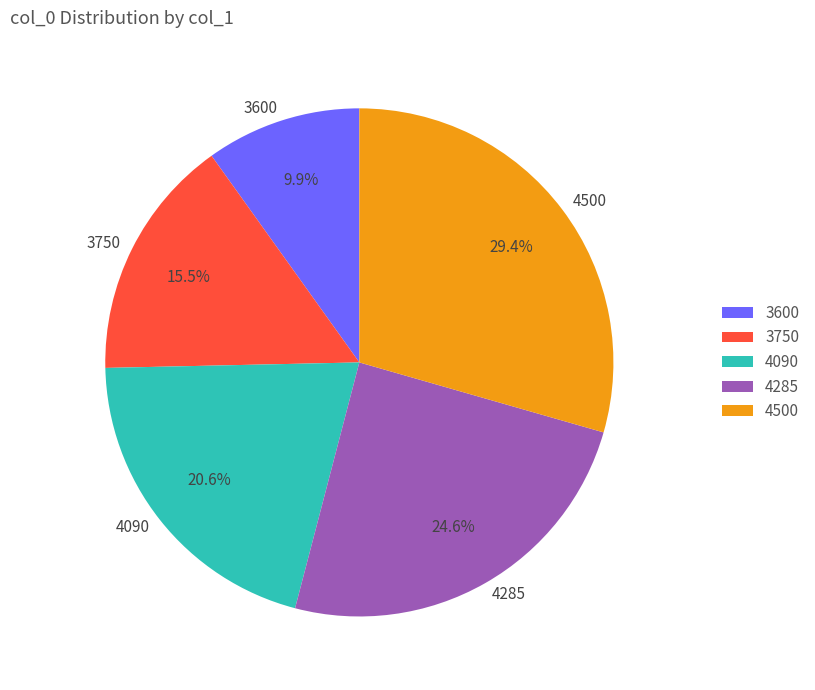

Rank the categories by value from lowest to highest.

3600, 3750, 4090, 4285, 4500